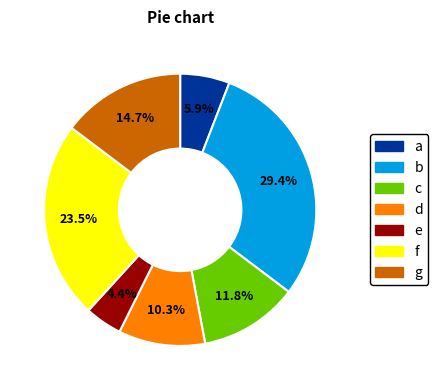

Is there any slice that represents more than half of the pie?

No